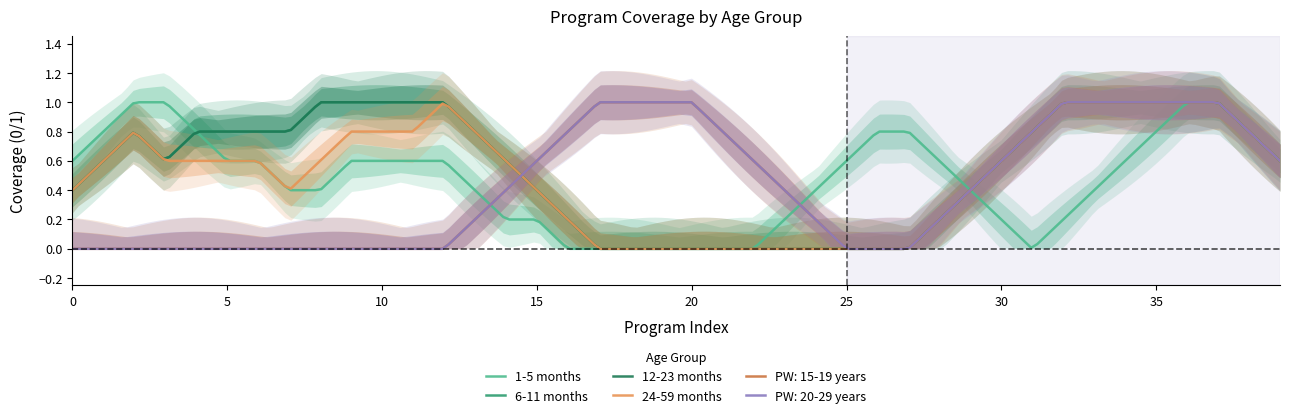

How many series are shown in this chart?

6